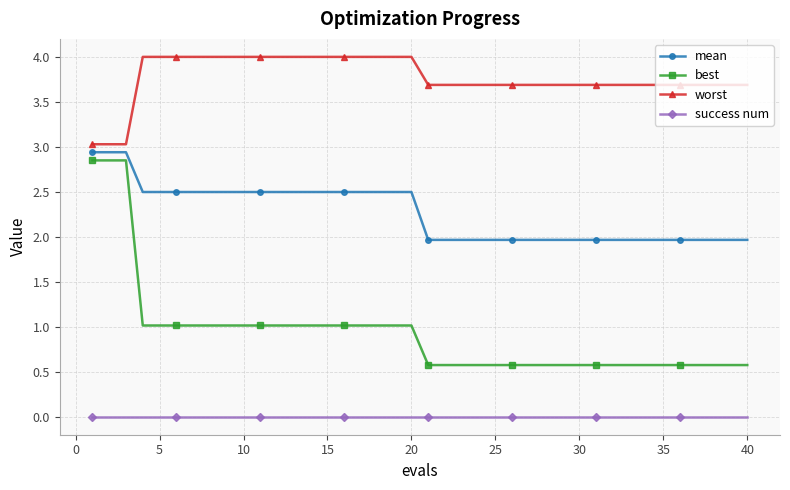

What is the maximum value shown in the chart?

4.0